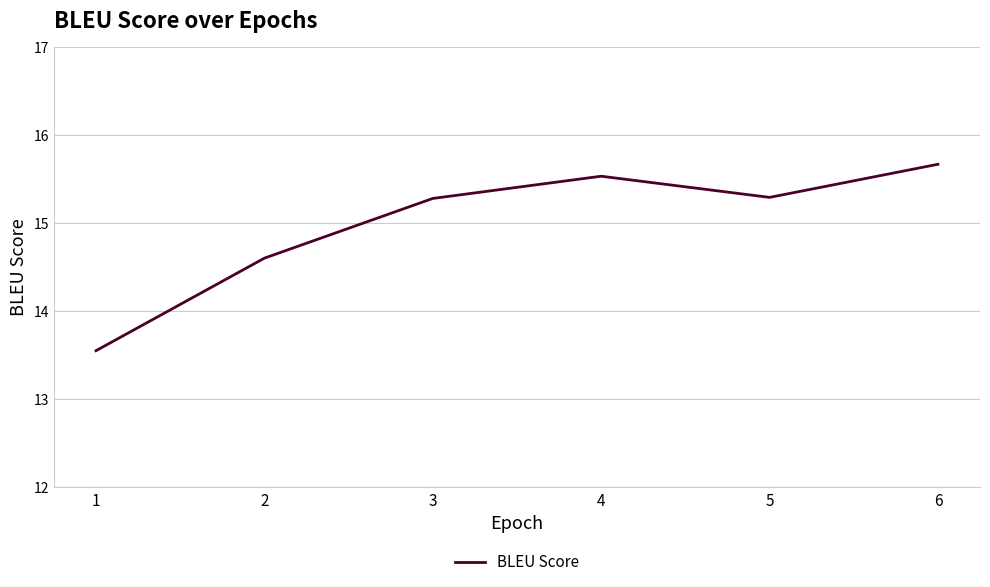

How many values are between 14 and 15?

1